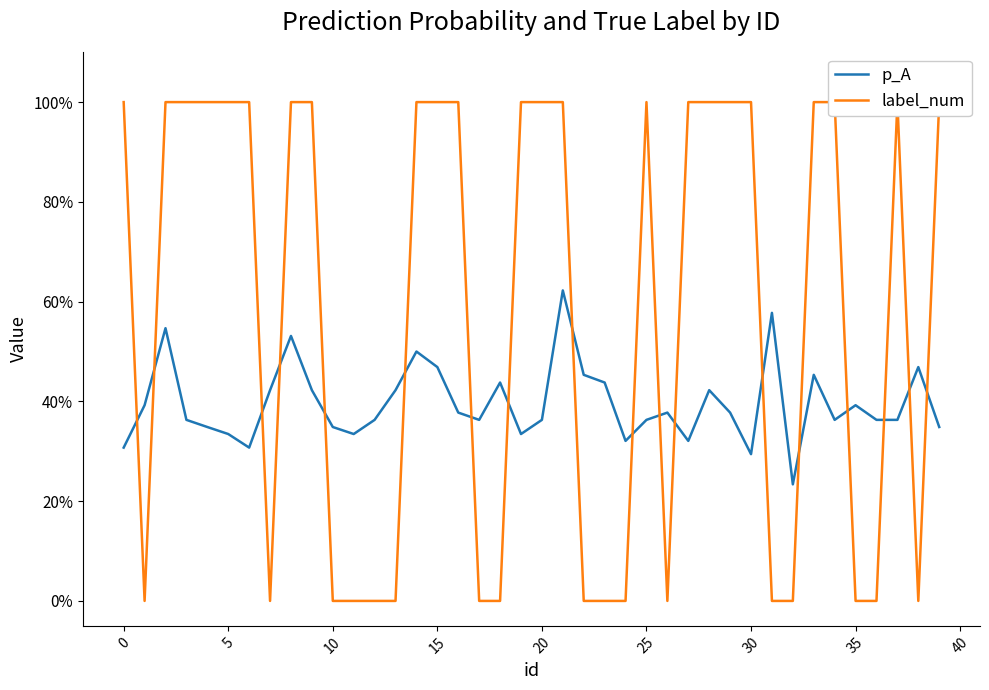

What is the sum of all p_A values?

15.8